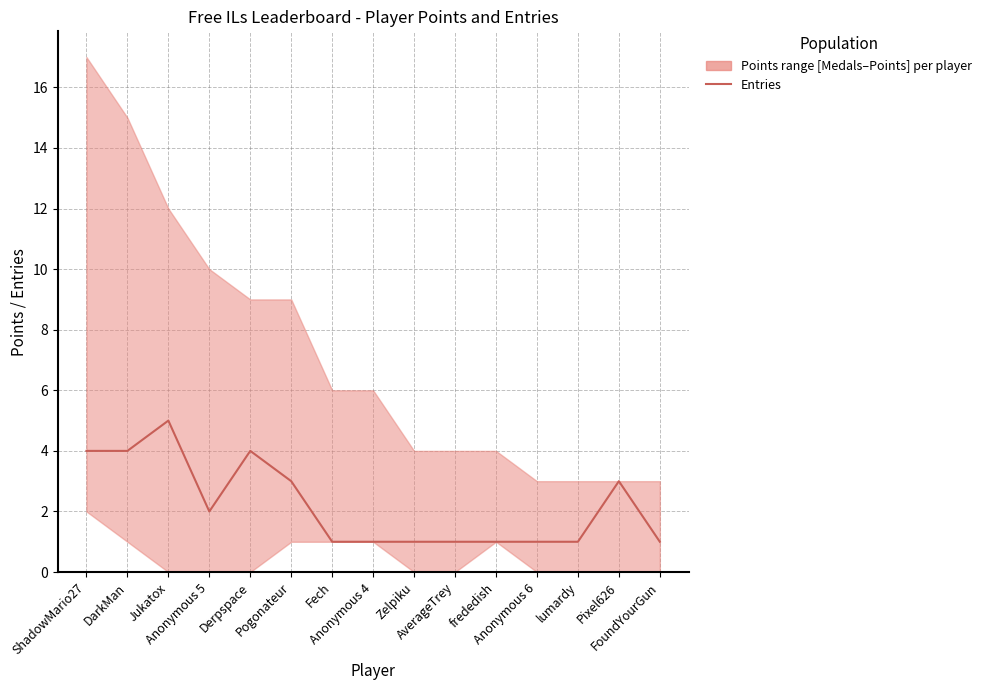

At which category does the chart reach its minimum across all series?

Fech